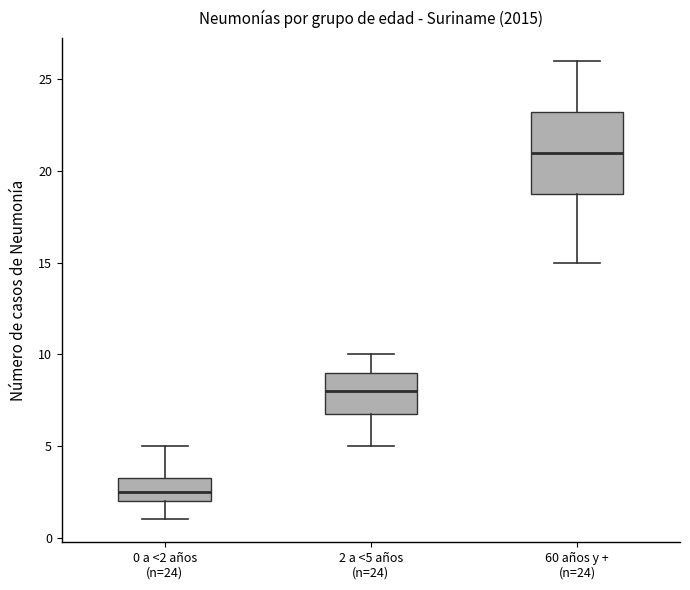

Which box's median line is the lowest?

0 a <2 años (n=24)